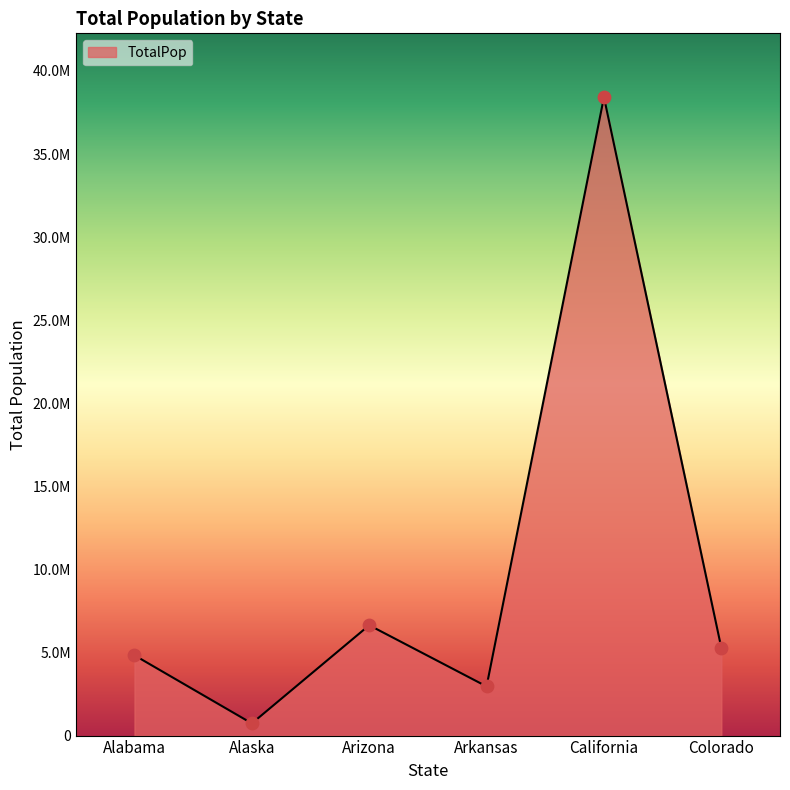

Between Arkansas and Alaska, which is larger?

Arkansas